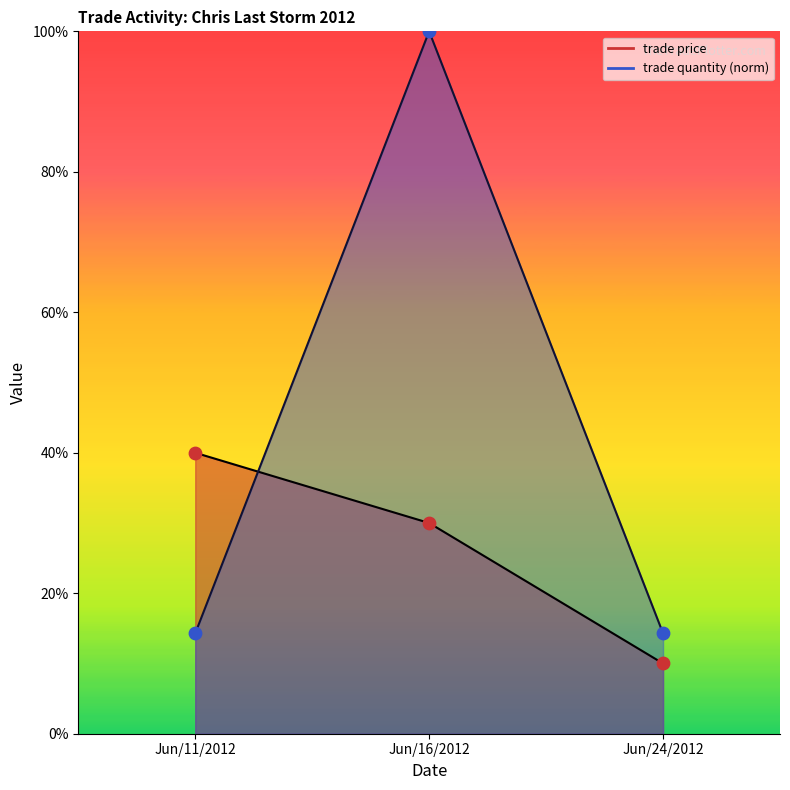

Is the value of trade price at Jun/24/2012 greater than the value of trade quantity at Jun/16/2012?

No